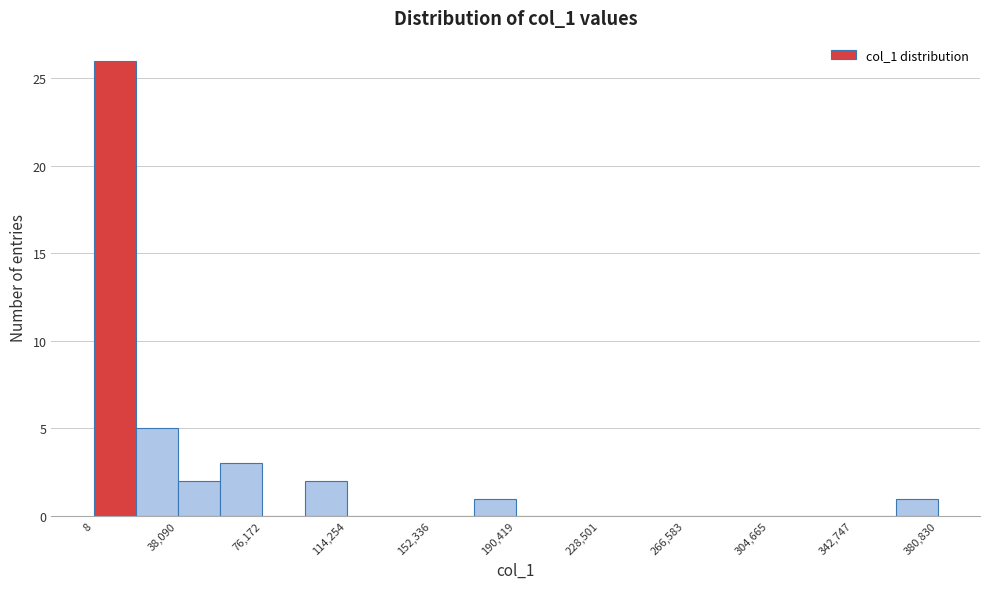

Around what value on the x-axis is the tallest bar? Give the approximate position of its centre, as read against the axis.

10000